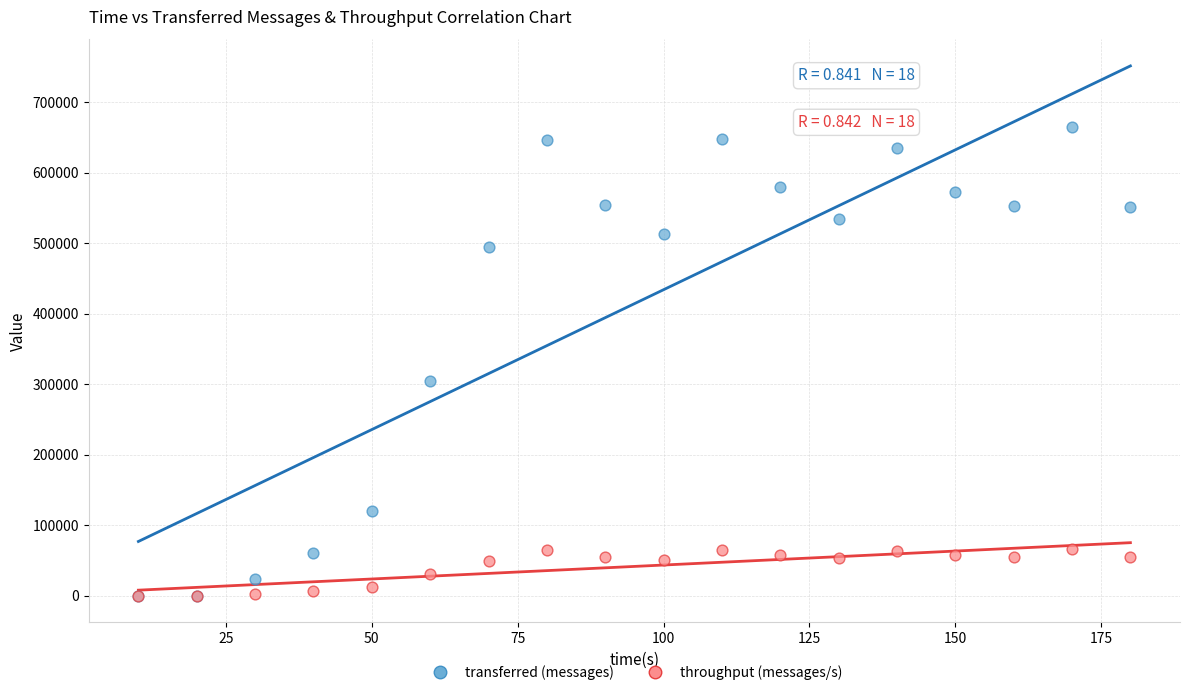

What are all the series names shown in the legend?

transferred (messages), throughput (messages/s)